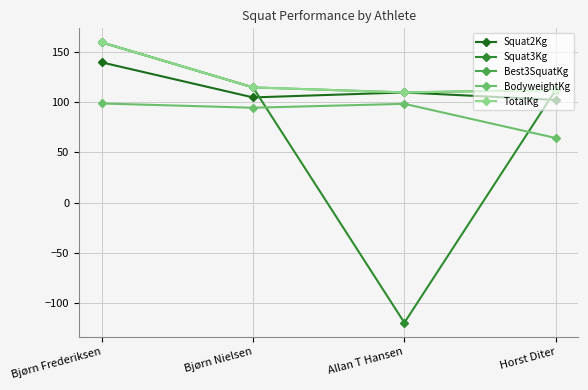

Is this an area chart (filled region under the line)?

No